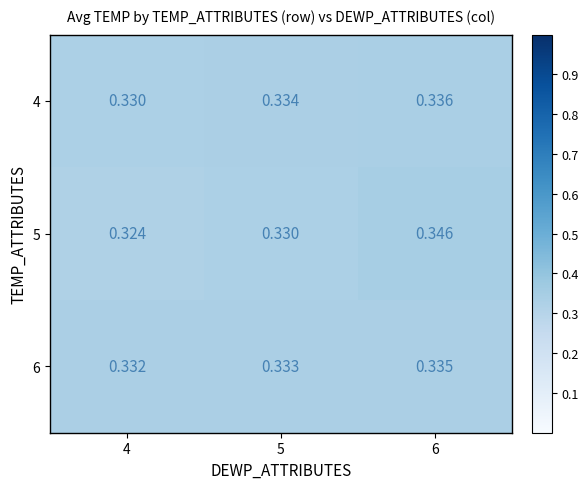

Which series changed the most between 4 and 5?

5